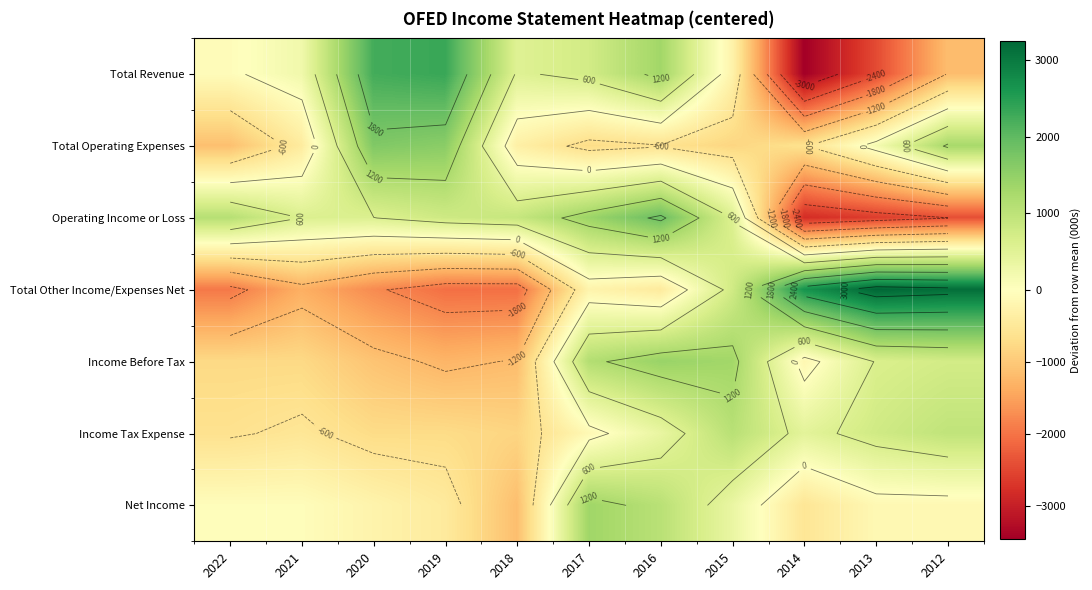

Between 2022 and 2014, which series saw the biggest shift?

Total Other Income/Expenses Net